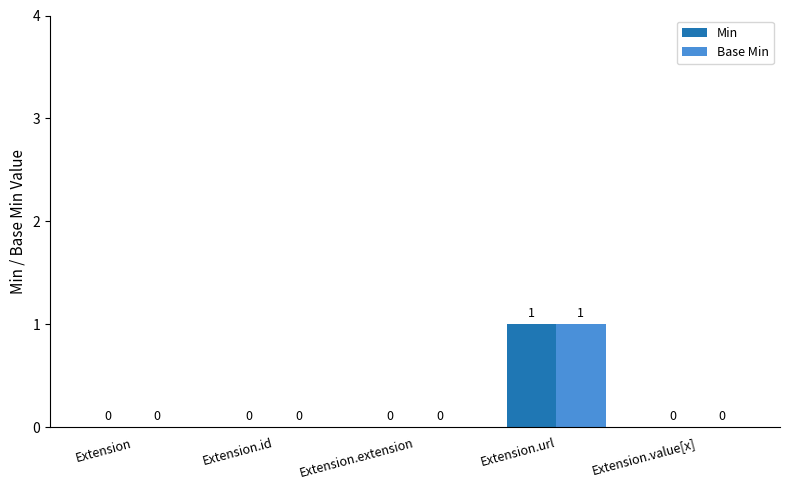

Is the value of Base Min at Extension.value[x] greater than the value of Min at Extension.url?

No